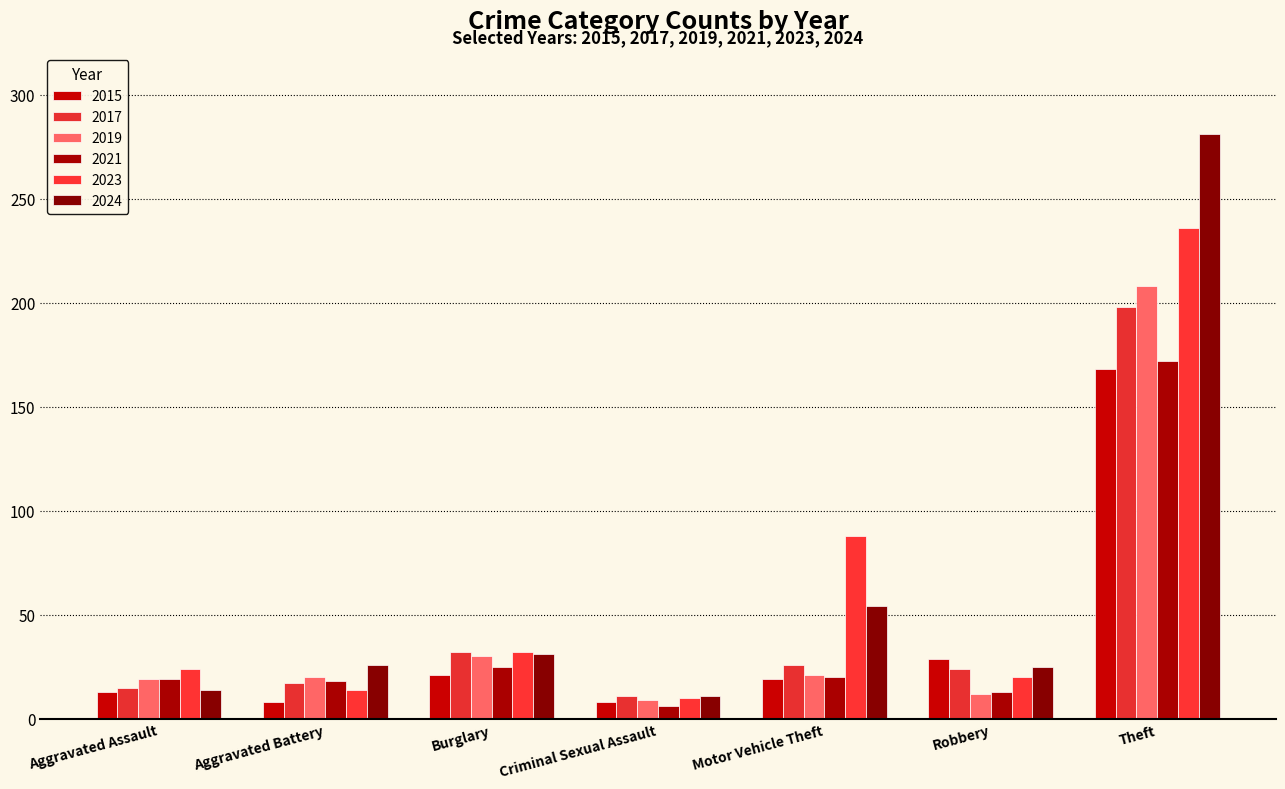

Reading left to right, extract all data points from this chart.

2015: Aggravated Assault=13	Aggravated Battery=8	Burglary=21	Criminal Sexual Assault=8	Motor Vehicle Theft=19	Robbery=29	Theft=168
2017: Aggravated Assault=15	Aggravated Battery=17	Burglary=32	Criminal Sexual Assault=11	Motor Vehicle Theft=26	Robbery=24	Theft=198
2019: Aggravated Assault=19	Aggravated Battery=20	Burglary=30	Criminal Sexual Assault=9	Motor Vehicle Theft=21	Robbery=12	Theft=208
2021: Aggravated Assault=19	Aggravated Battery=18	Burglary=25	Criminal Sexual Assault=6	Motor Vehicle Theft=20	Robbery=13	Theft=172
2023: Aggravated Assault=24	Aggravated Battery=14	Burglary=32	Criminal Sexual Assault=10	Motor Vehicle Theft=88	Robbery=20	Theft=236
2024: Aggravated Assault=14	Aggravated Battery=26	Burglary=31	Criminal Sexual Assault=11	Motor Vehicle Theft=54	Robbery=25	Theft=281